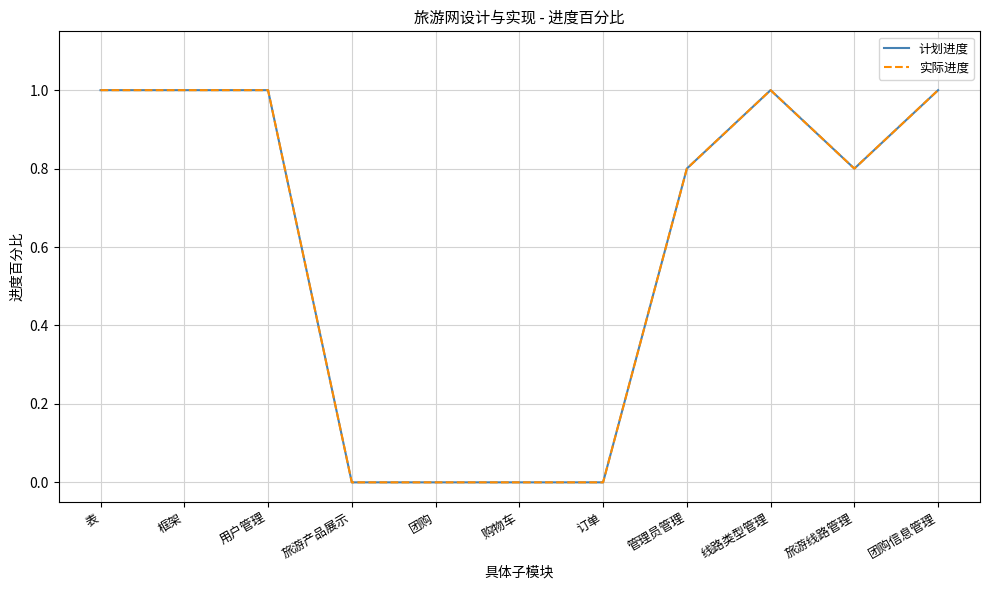

True or false: 实际进度 and 计划进度 cross at least once.

False